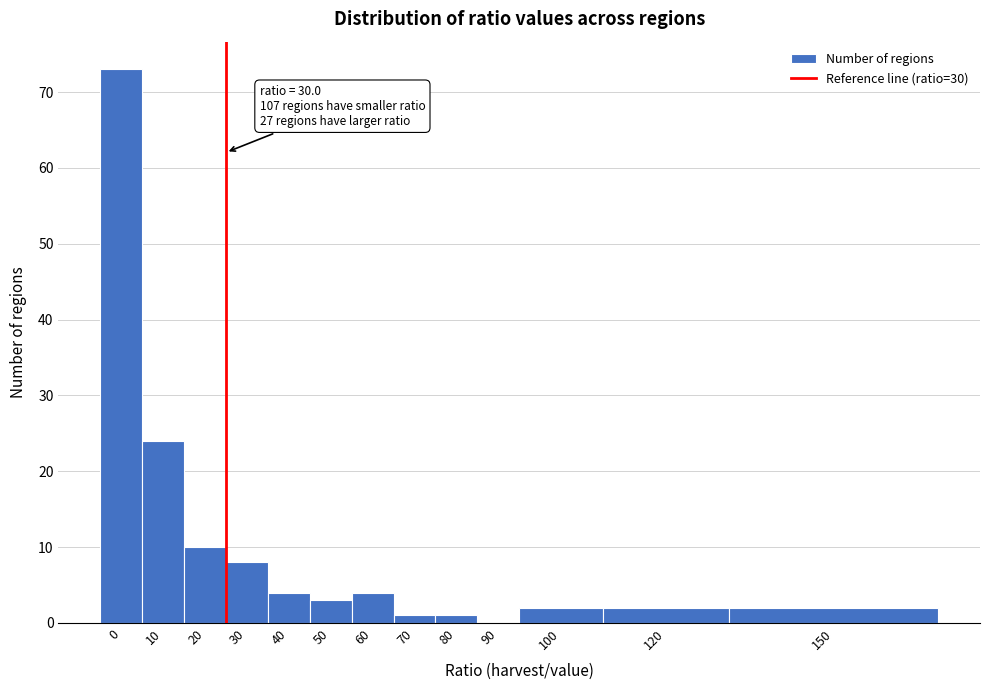

Reading left to right, transcribe all the data shown in this chart.

0=73	10=24	20=10	30=8	40=4	50=3	60=4	70=1	80=1	90=0	100=2	120=2	150=2